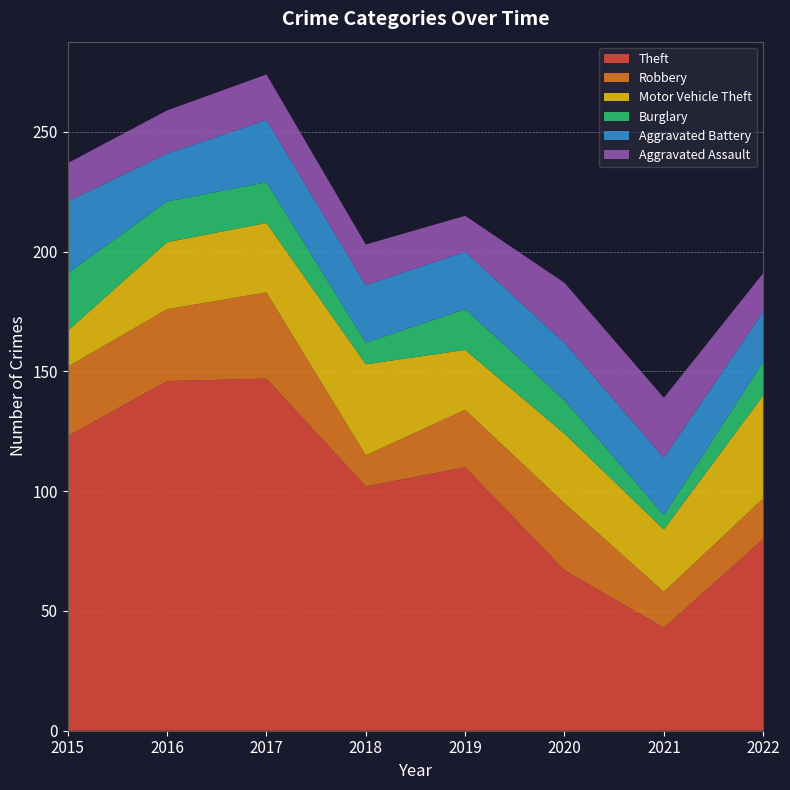

Reading left to right, transcribe all the data shown in this chart.

Theft: 123	146	147	102	110	67	43	80
Robbery: 29	30	36	13	24	28	15	17
Motor Vehicle Theft: 15	28	29	38	25	29	26	43
Burglary: 24	17	17	9	17	14	6	14
Aggravated Battery: 30	20	26	24	24	24	24	21
Aggravated Assault: 16	18	19	17	15	25	25	16